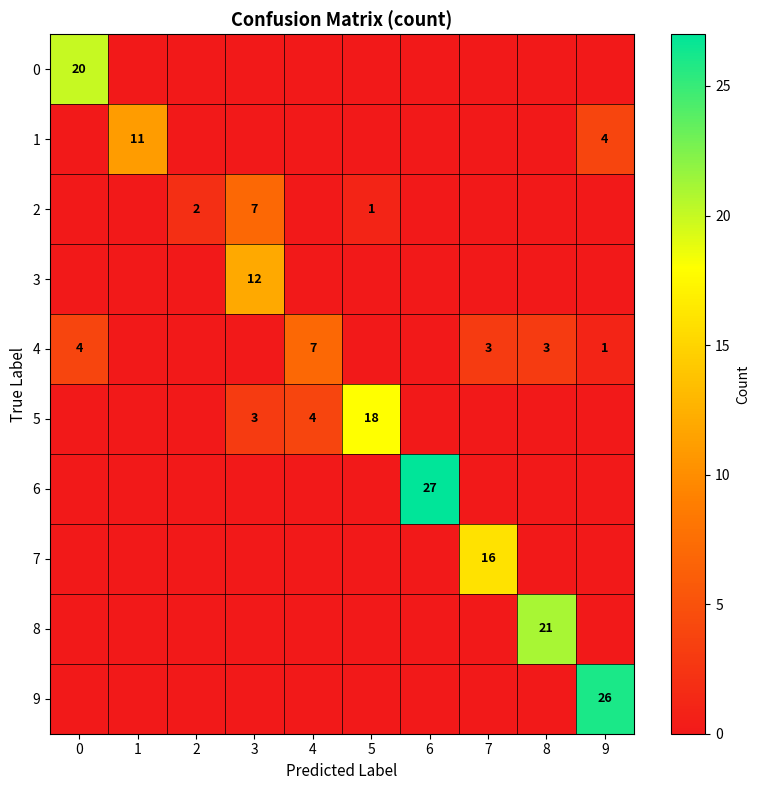

What is the total value across all series at 4?

11